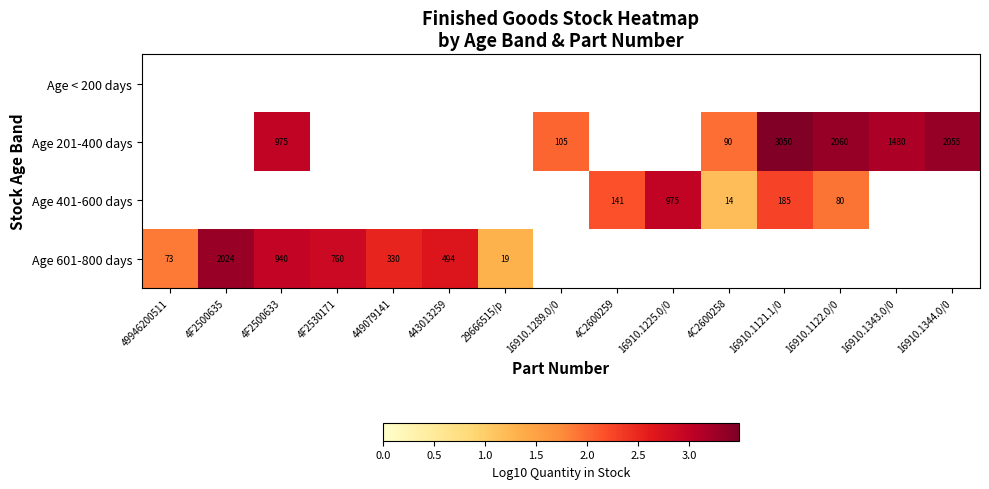

How many positive values does the Age 401-600 days series have?

5